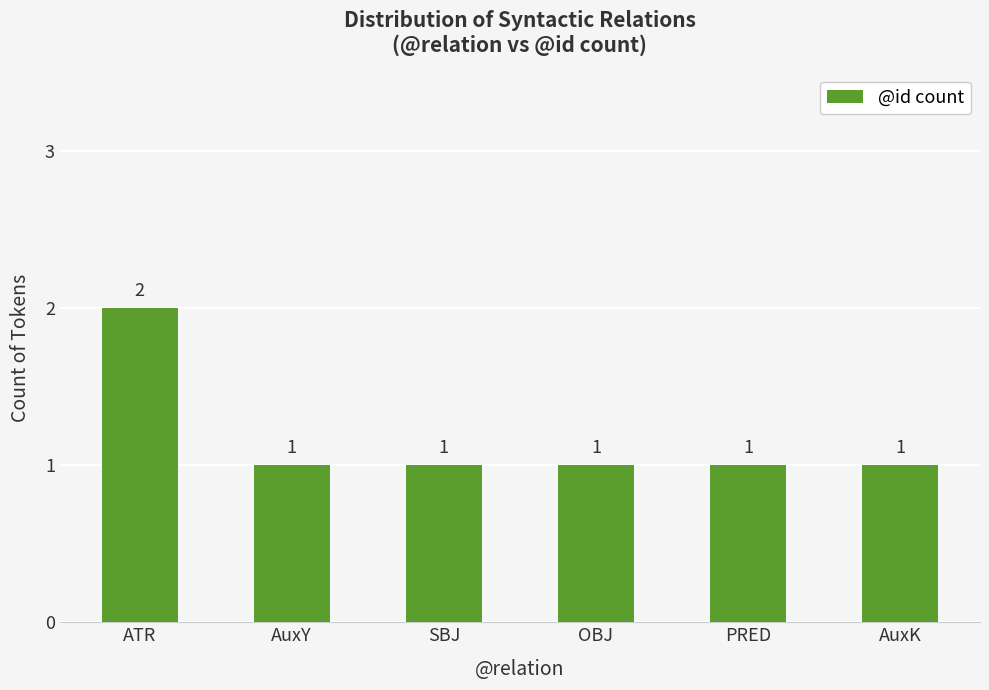

Reading right to left, what are all the values shown in this chart?

1	1	1	1	1	2